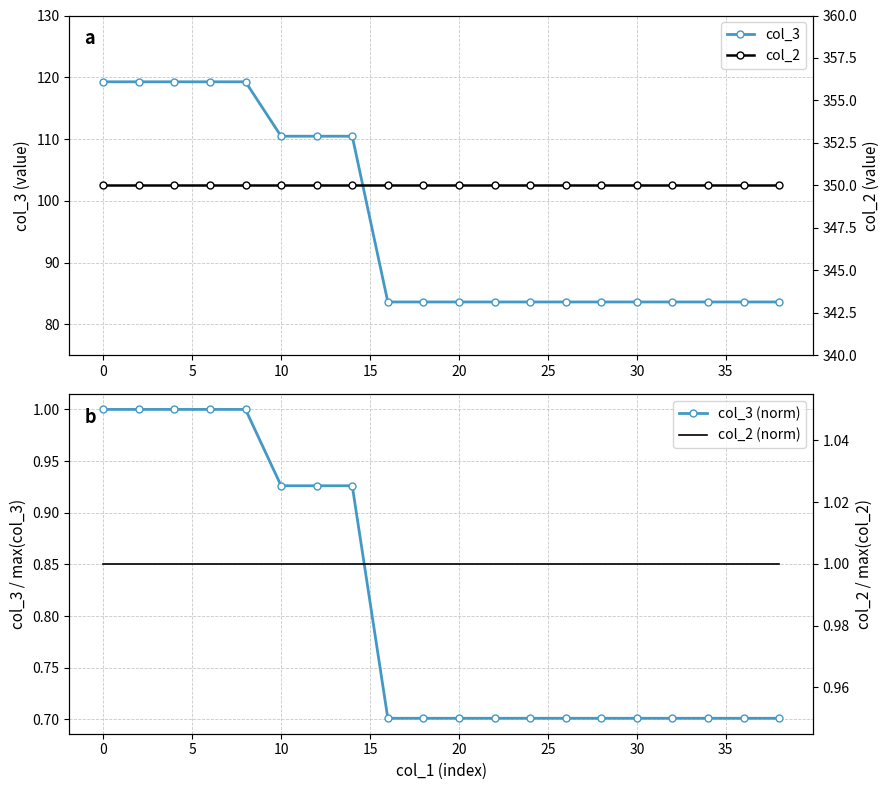

What is the greatest value displayed?

350.0